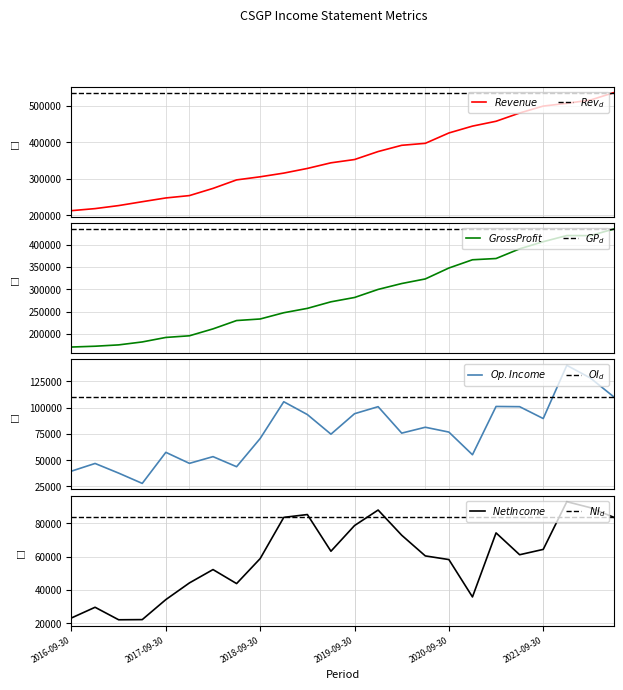

How many lines are shown in the chart?

4